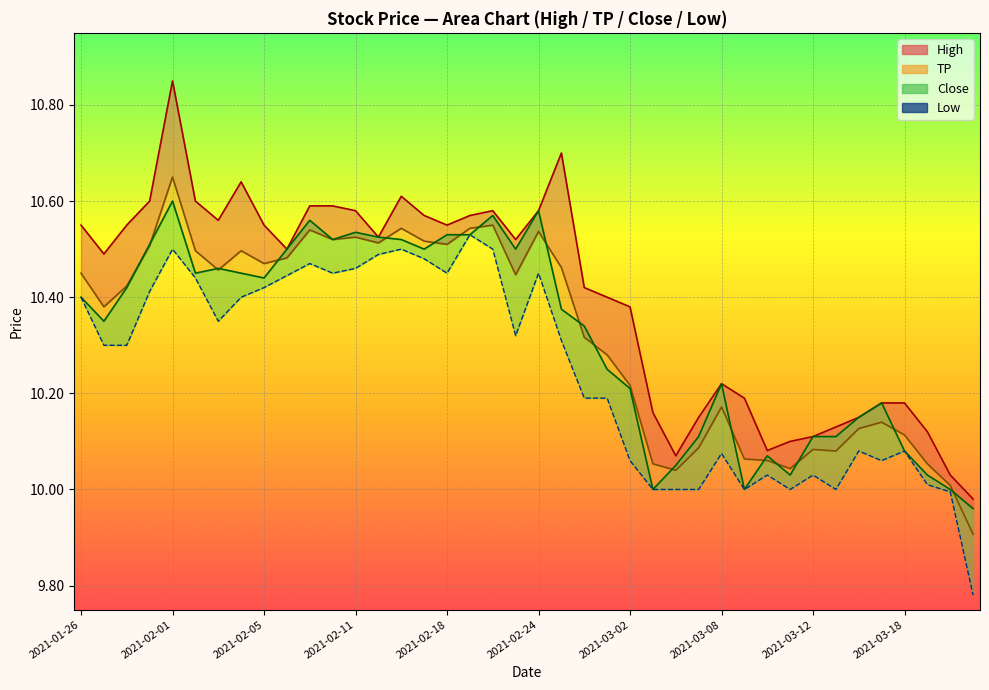

Where does the TP series first go above 10?

2021-01-26